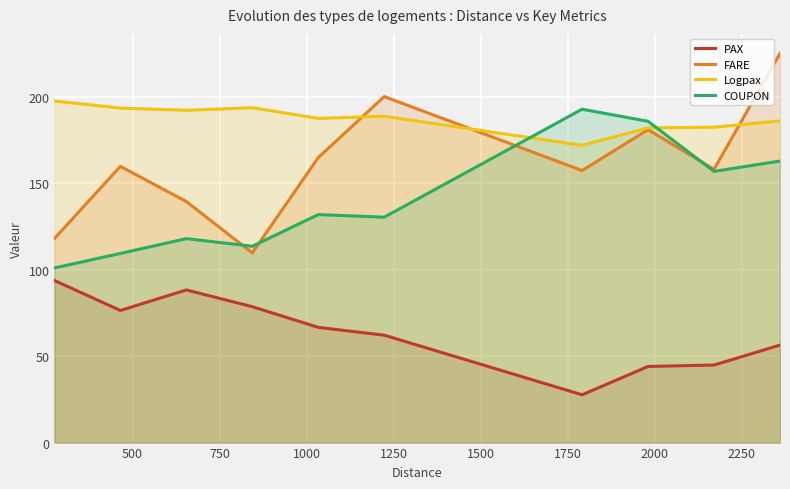

Rank the series by their average value, from lowest to highest.

PAX, COUPON, FARE, Logpax